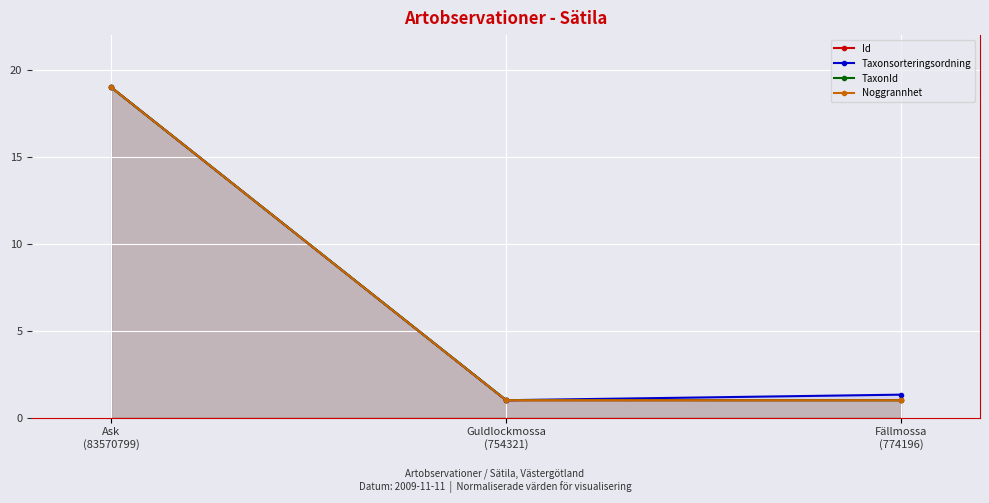

What is the value of the Id point at the 2nd from the left?

1.0